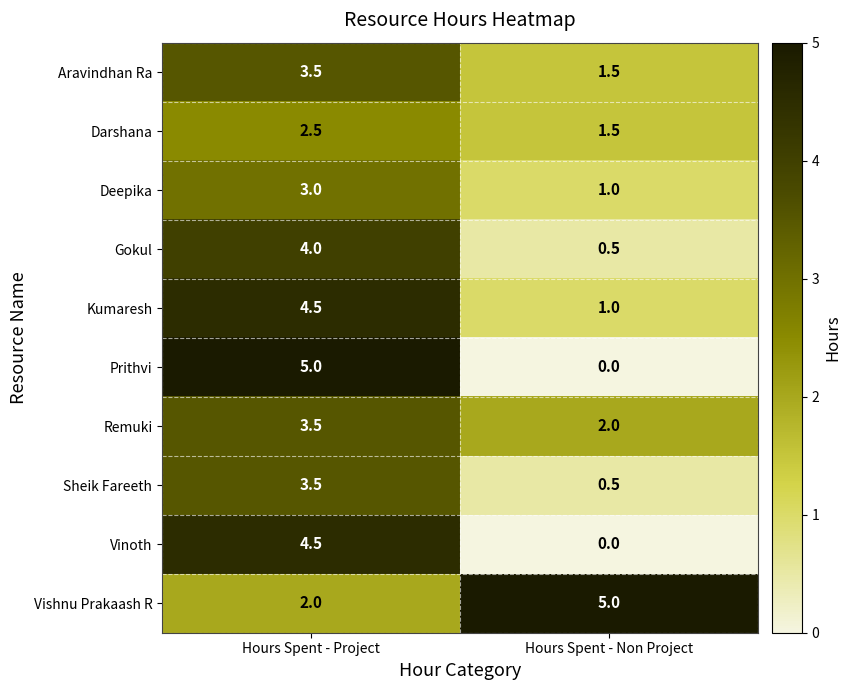

At how many categories does at least one series exceed 4?

2